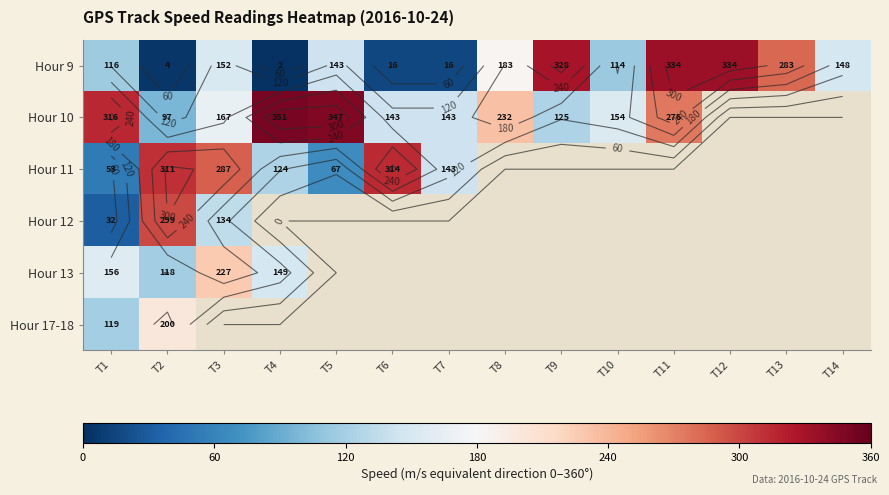

Which has a higher value, T14 or T8?

T8